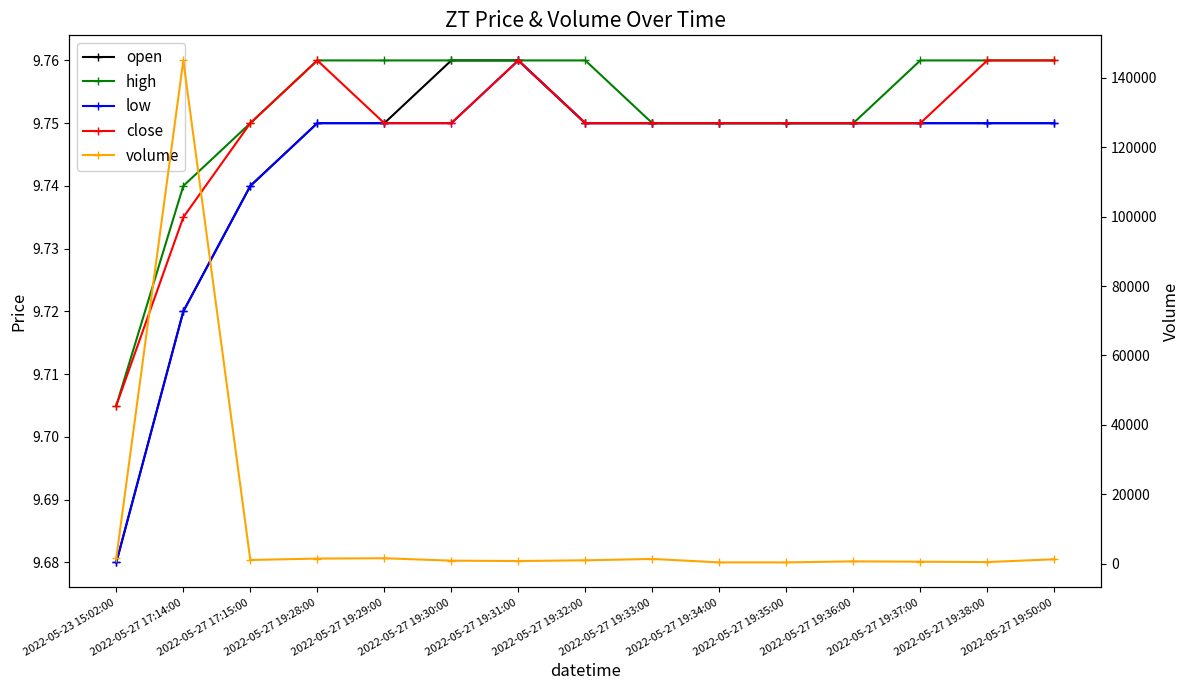

Which series has the widest spread of values?

volume